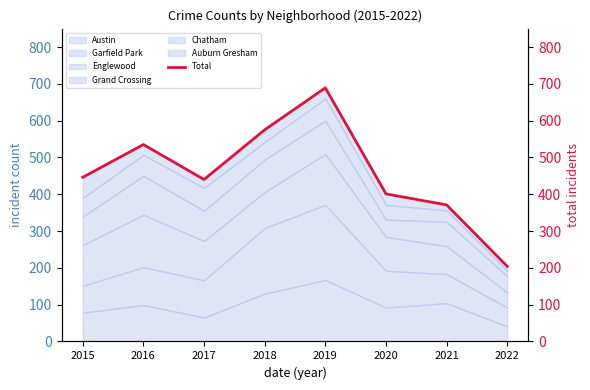

Approximately how many times larger is the value at 2015 compared to 2017?

1.0